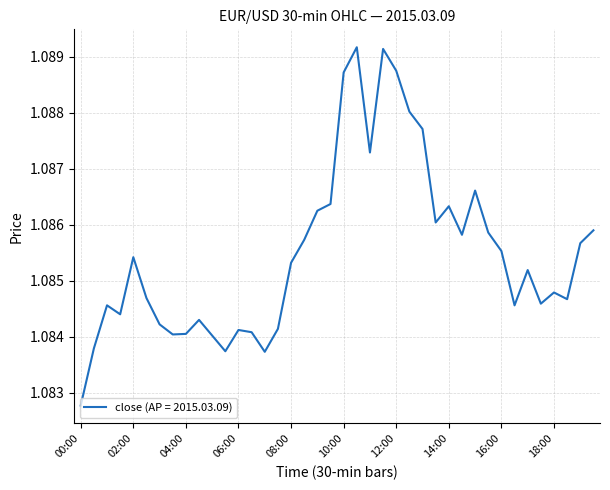

The chart shows a value of 0.6 at 12:00. True or false?

False